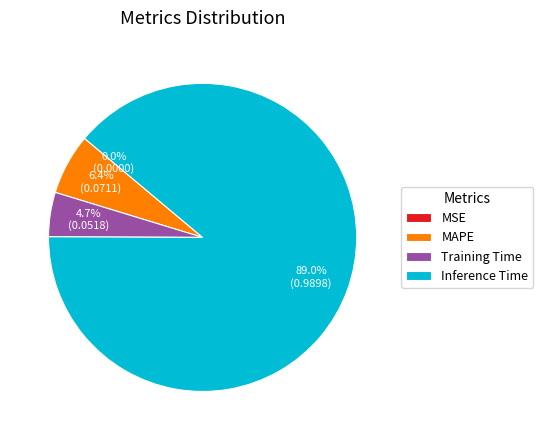

Between Training Time and MAPE, which is larger?

MAPE